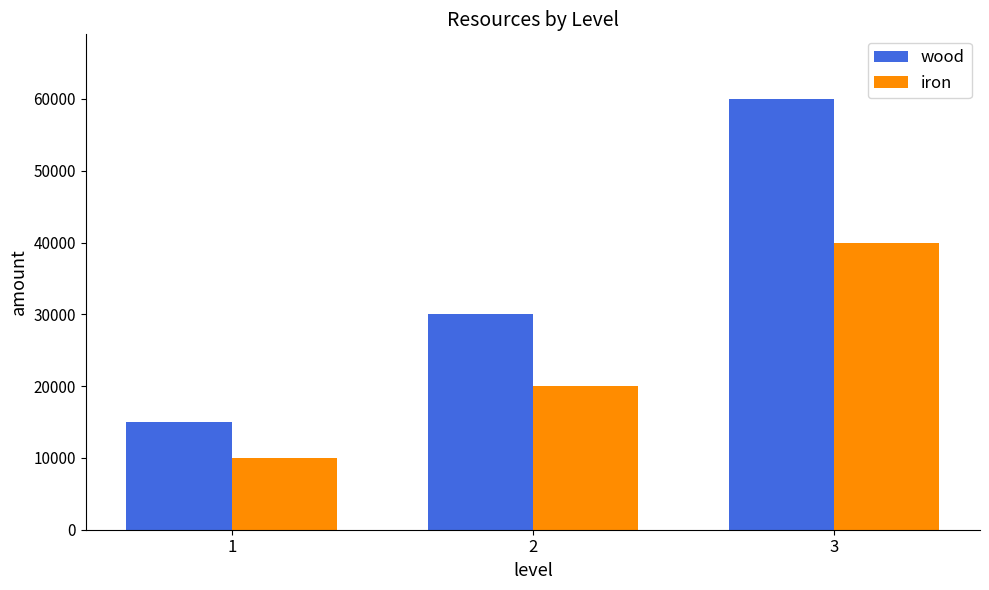

How many wood values are between 15000 and 60000?

3